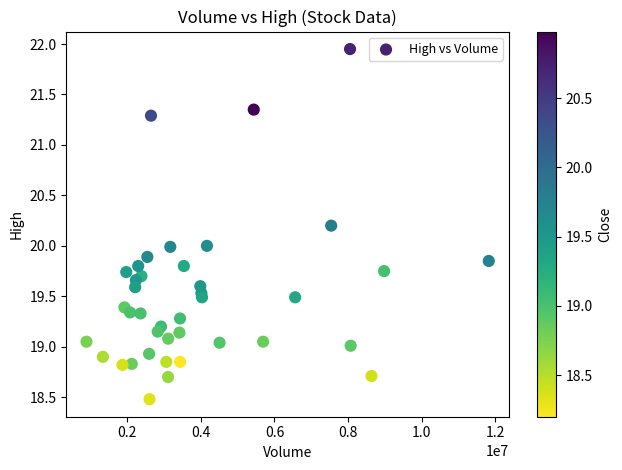

What is the range of Y values (max minus min)?

3.5